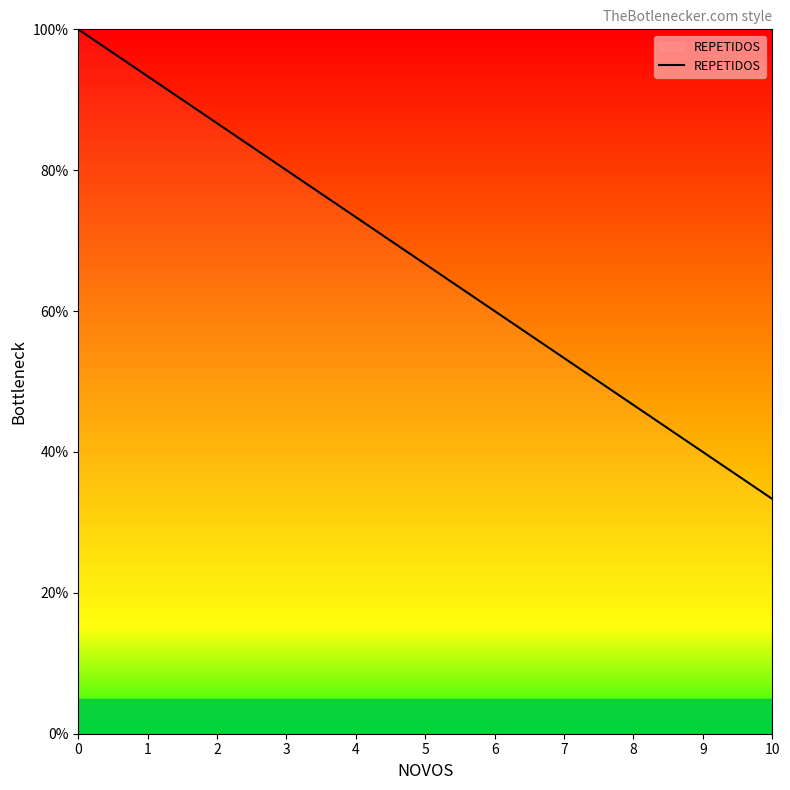

What is the difference between the maximum and second lowest values?

60.0